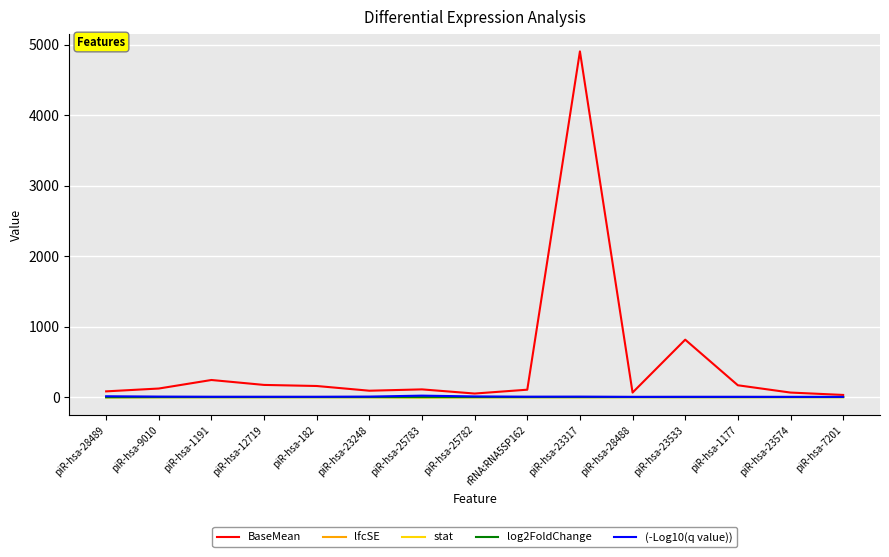

What position from the left is piR-hsa-9010?

2